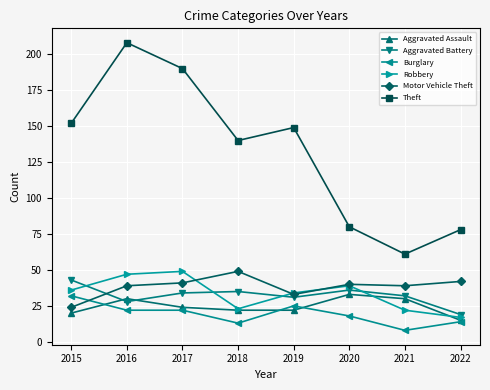

At which label does Theft reach its minimum?

2021